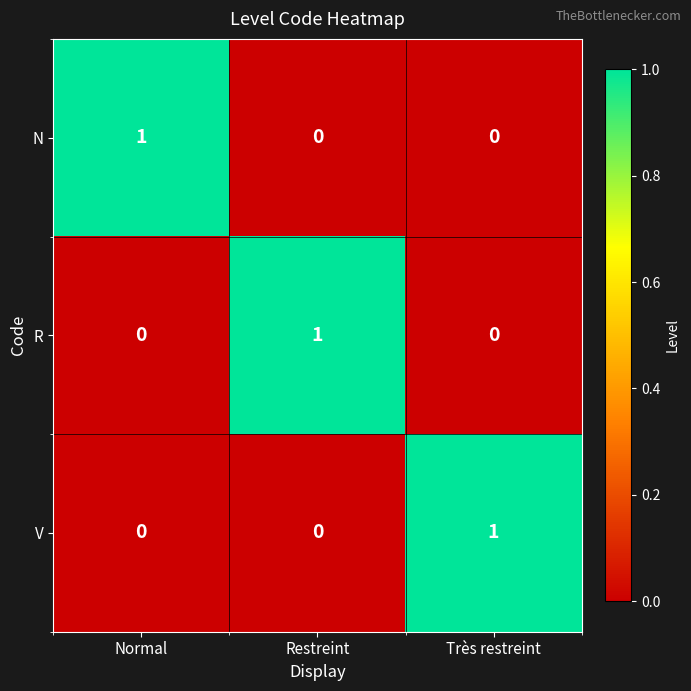

How many V values are between 0 and 1?

3